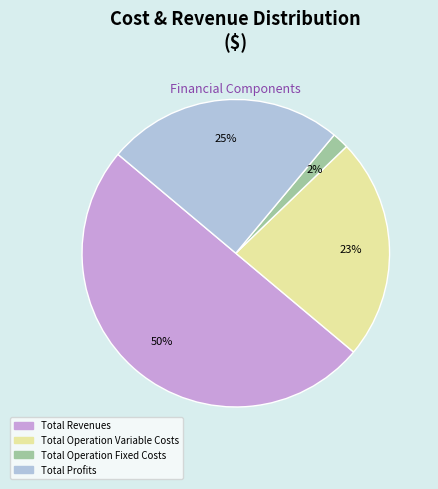

Rank the categories by value from lowest to highest.

Total Operation Fixed Costs, Total Operation Variable Costs, Total Profits, Total Revenues